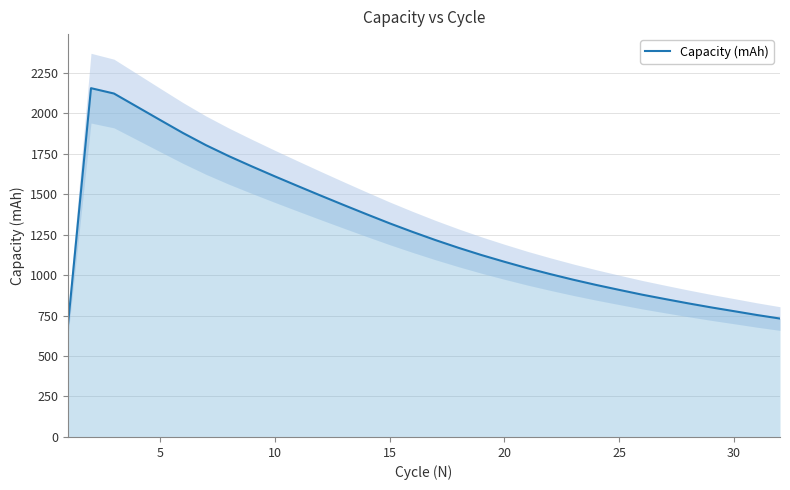

Count the number of data series in this chart.

1